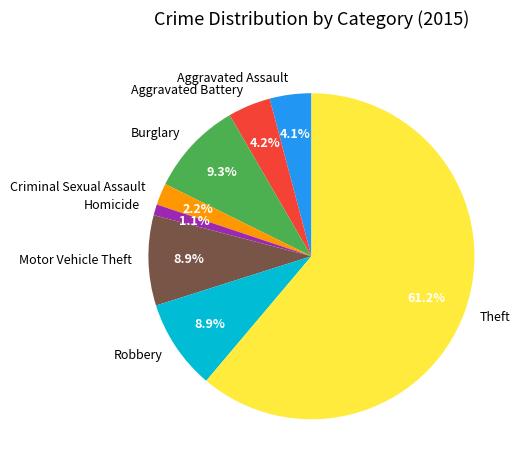

The Aggravated Assault slice represents 13% of the pie. True or false?

False